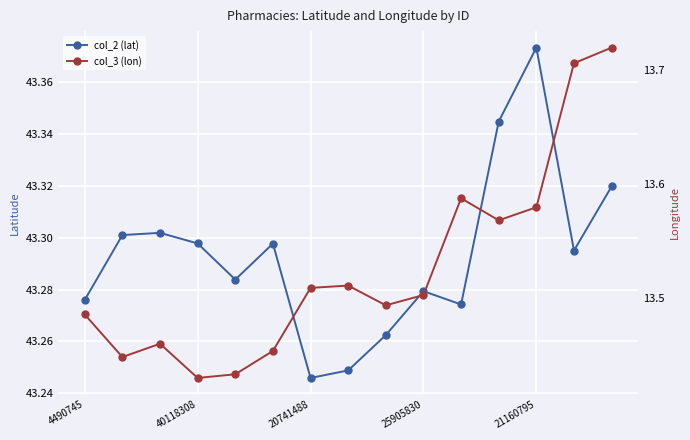

What is the value of the col_2 (lat) point at the 13th from the left?

43.4